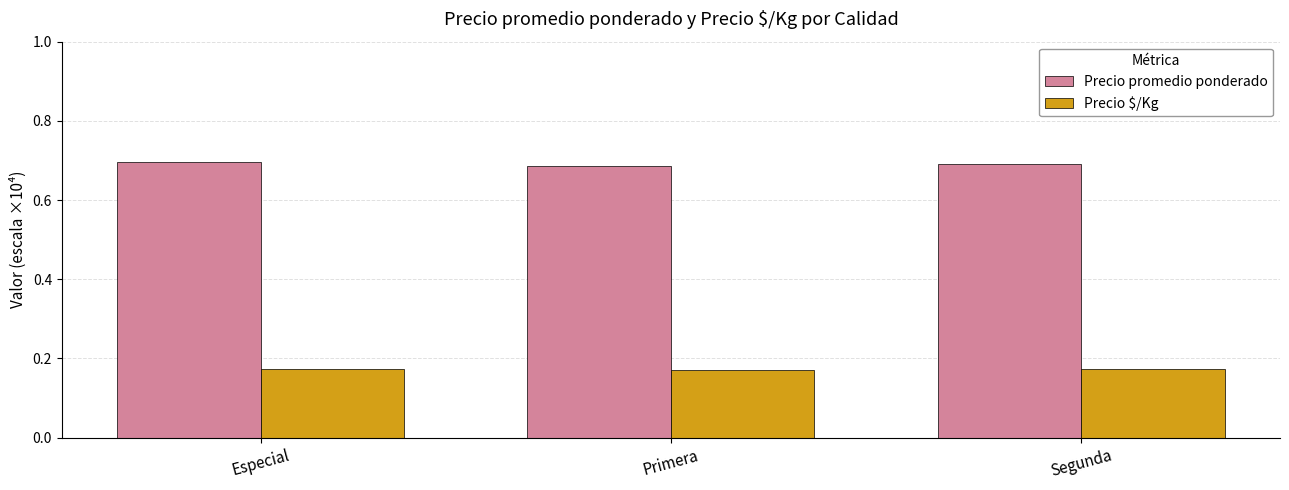

At how many categories does at least one series exceed 0?

3